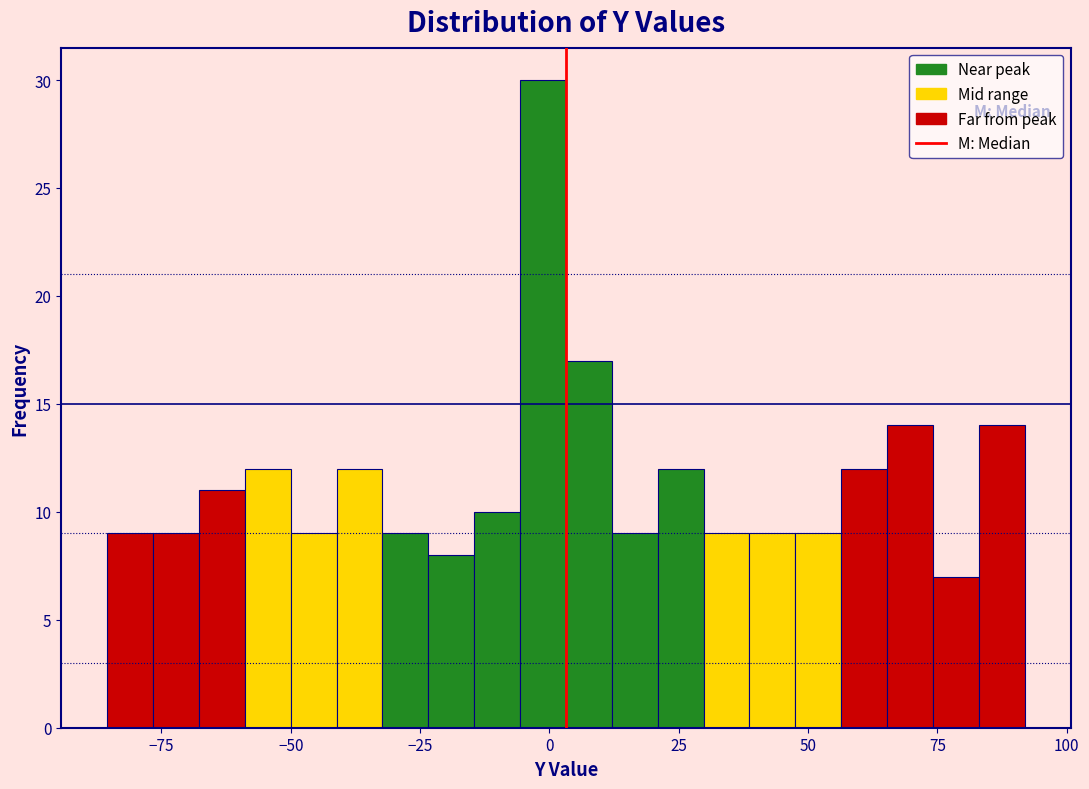

Read against the x-axis, roughly where is the centre of the tallest bar?

0